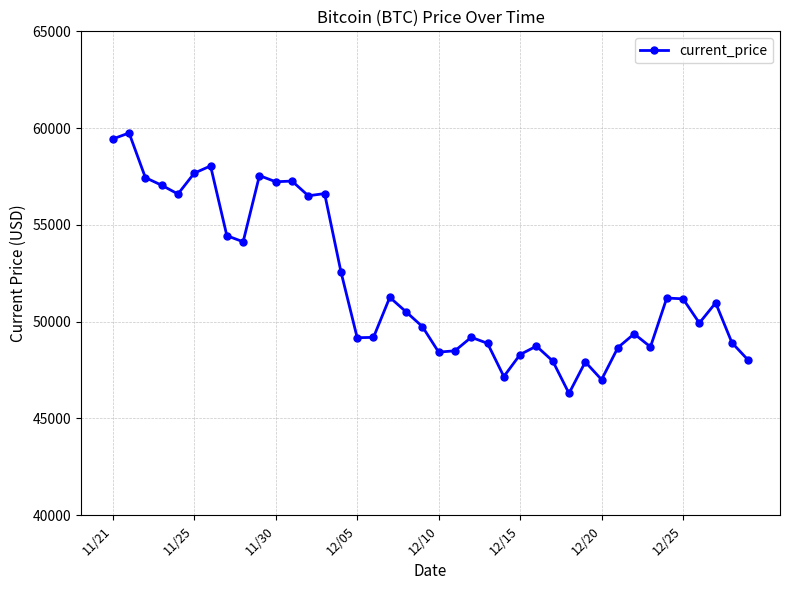

True or false: the data has more than 1 interior local peaks.

True